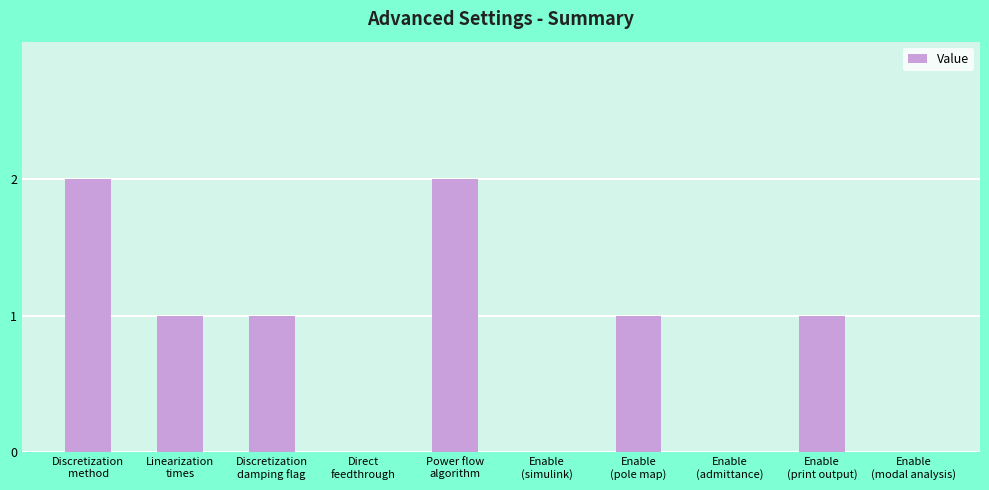

Reading left to right, transcribe all the data shown in this chart.

Discretization
method=2	Linearization
times=1	Discretization
damping flag=1	Direct
feedthrough=0	Power flow
algorithm=2	Enable
(simulink)=0	Enable
(pole map)=1	Enable
(admittance)=0	Enable
(print output)=1	Enable
(modal analysis)=0